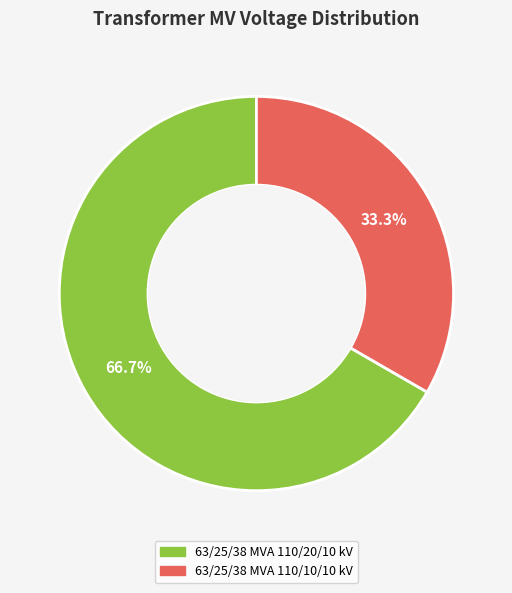

True or false: 63/25/38 MVA 110/10/10 kV accounts for 33% of the total.

True